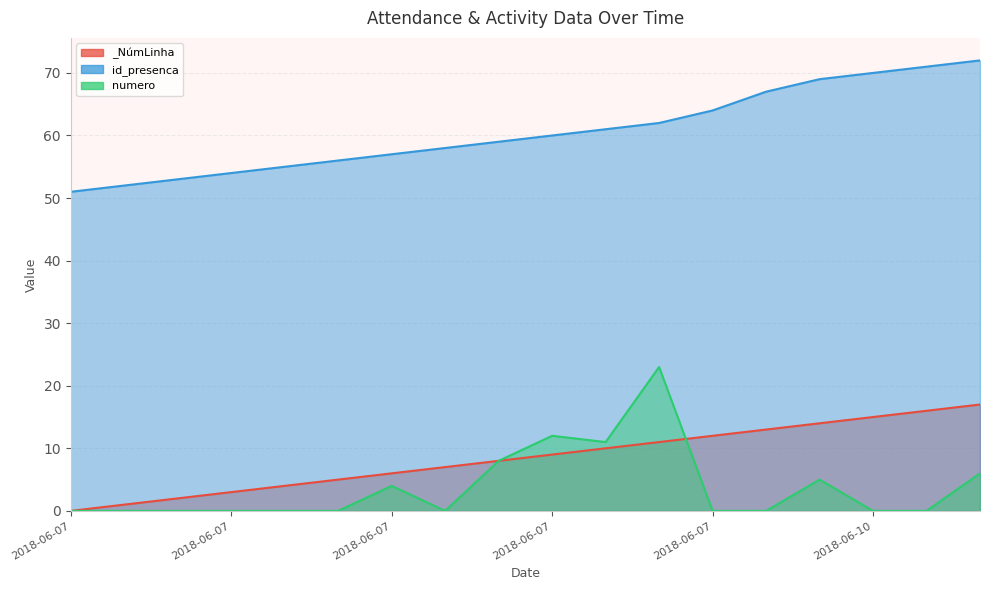

What is the sum of all _NúmLinha values?

153